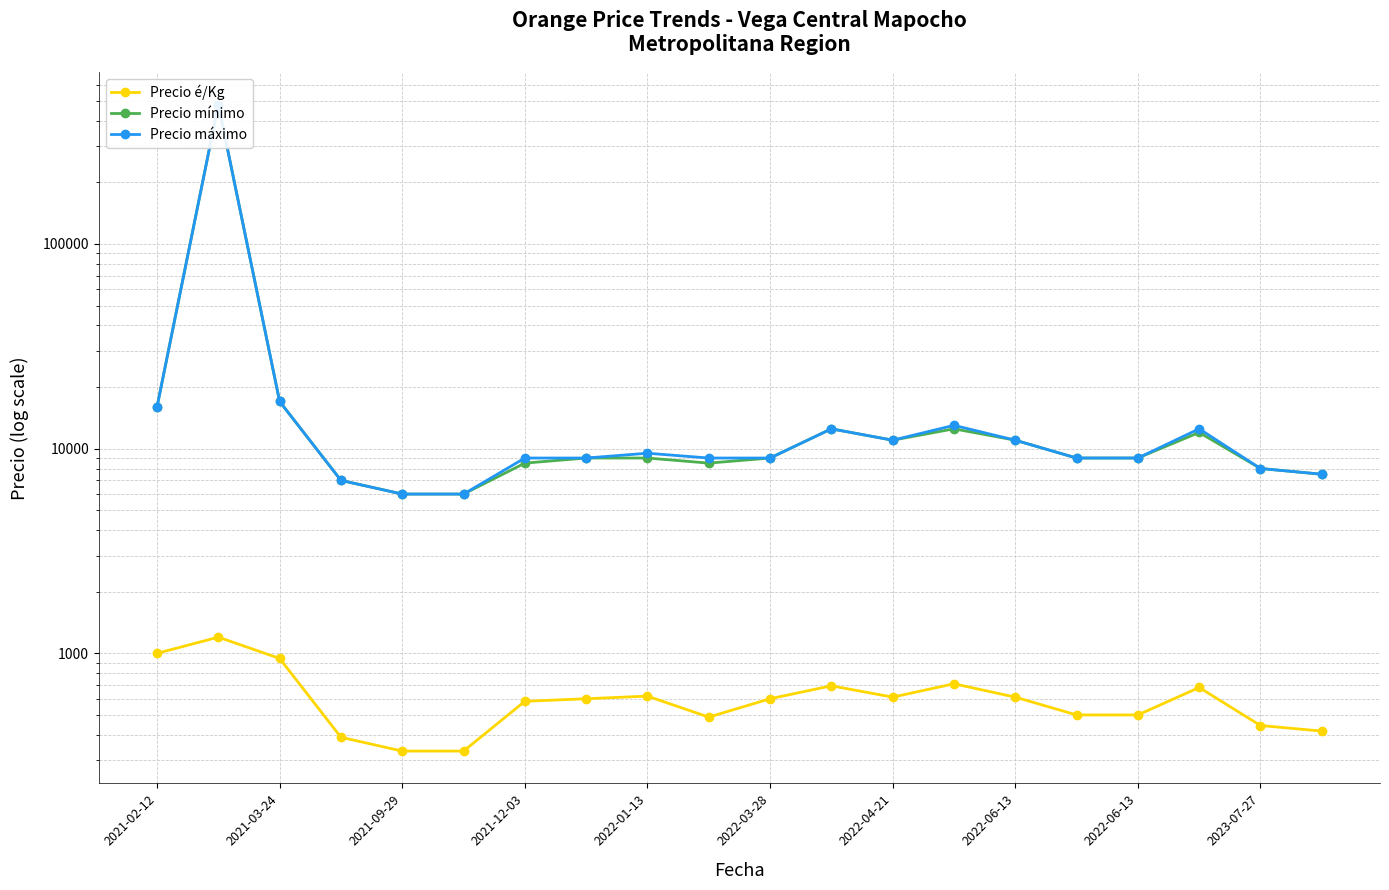

The Precio mínimo series shows 2993 at 2023-07-27. True or false?

False